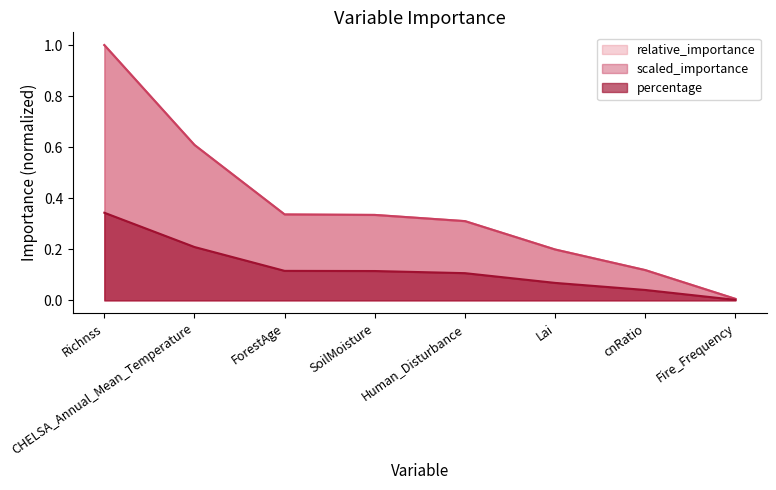

What value does the scaled_importance series have at CHELSA_Annual_Mean_Temperature?

0.6